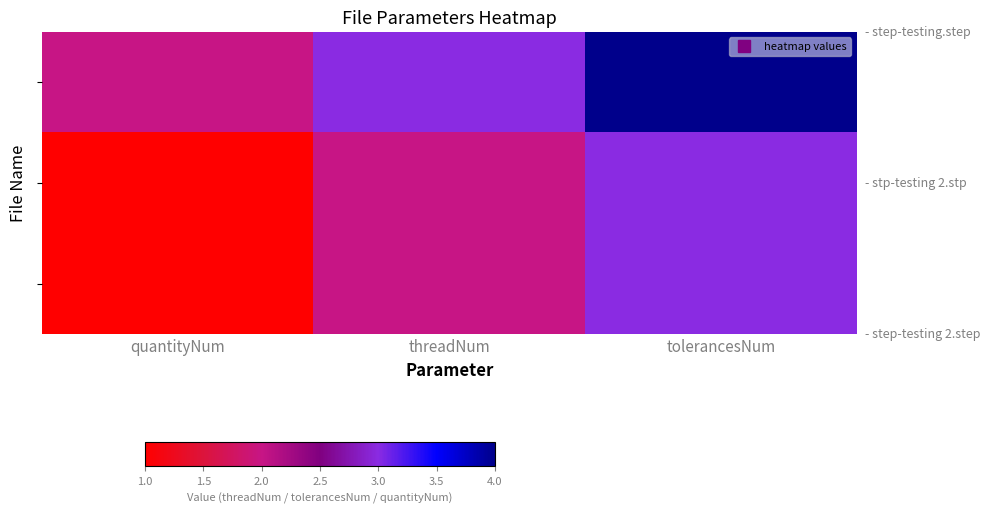

Which has a higher value, quantityNum or tolerancesNum?

tolerancesNum